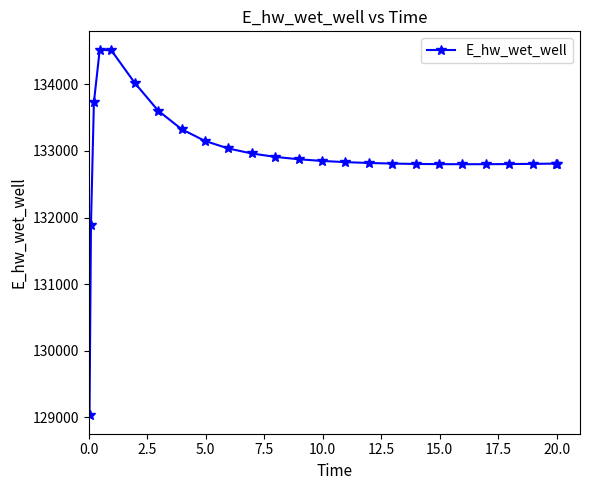

What is the average value?

132931.5